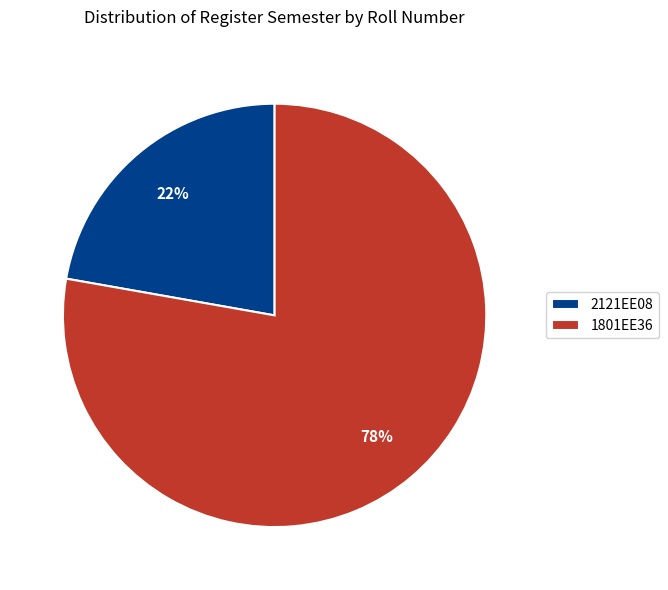

How many segments does this pie chart have?

2